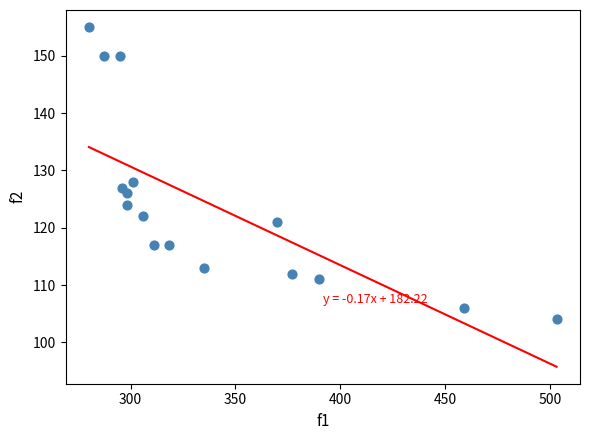

What Y value in the scatter plot is closest to 129?

128